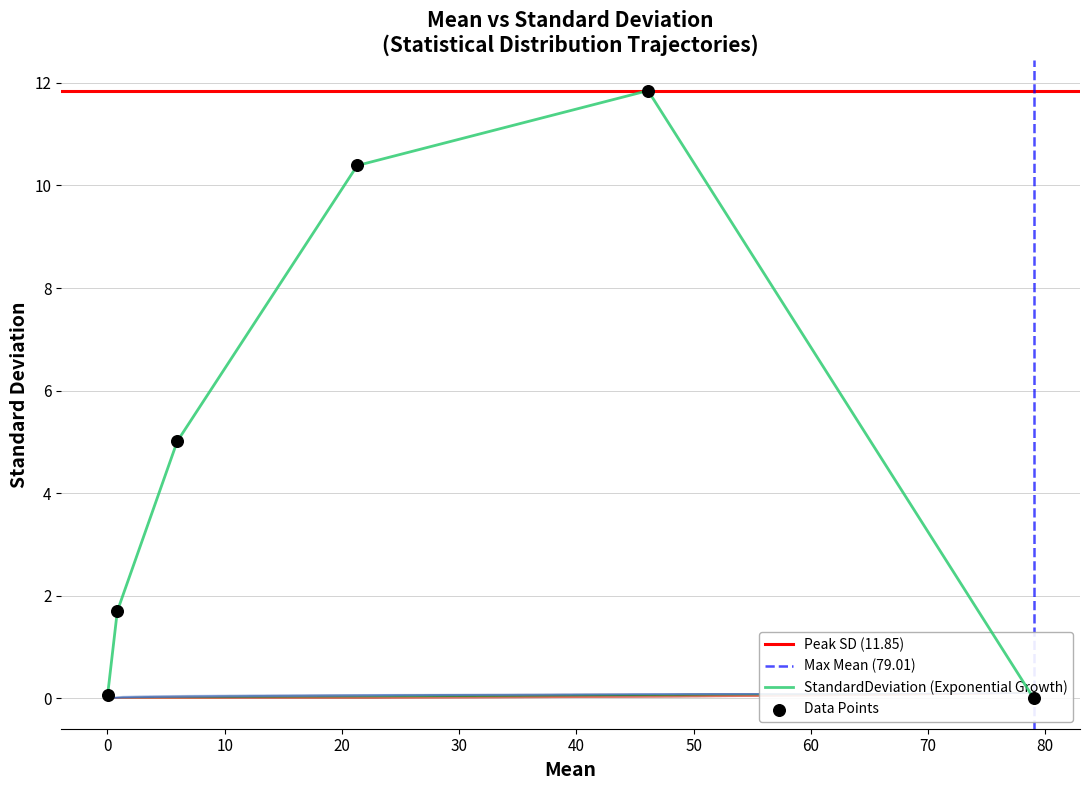

Which has a higher value, 5.95 or 0.84?

5.95